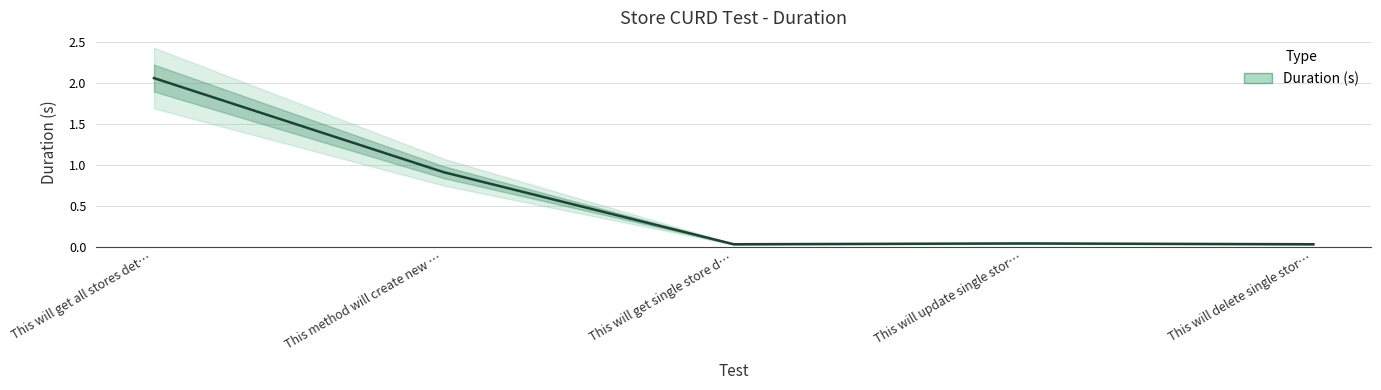

At which category does the data reach its first local peak?

This will update single stor…